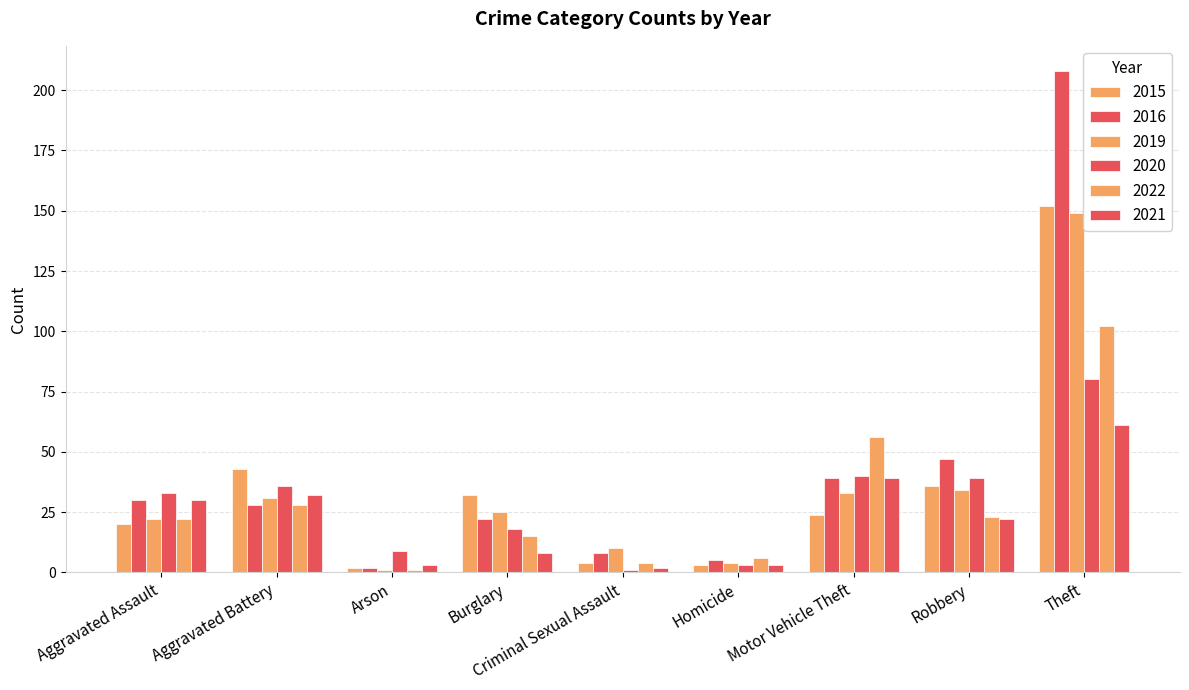

What is the difference between the 2016 values at Motor Vehicle Theft and Theft?

169